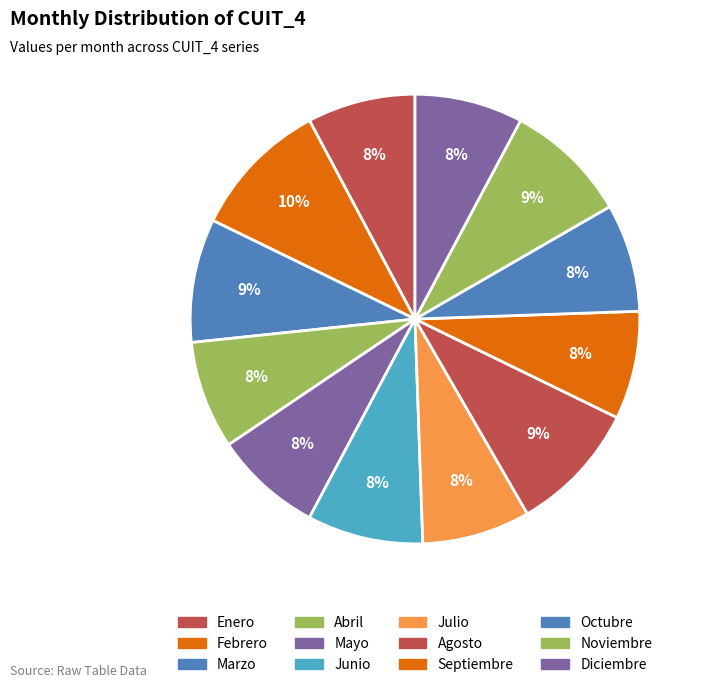

To the nearest percent, what is the difference between the Agosto and Enero slice percentages?

2%